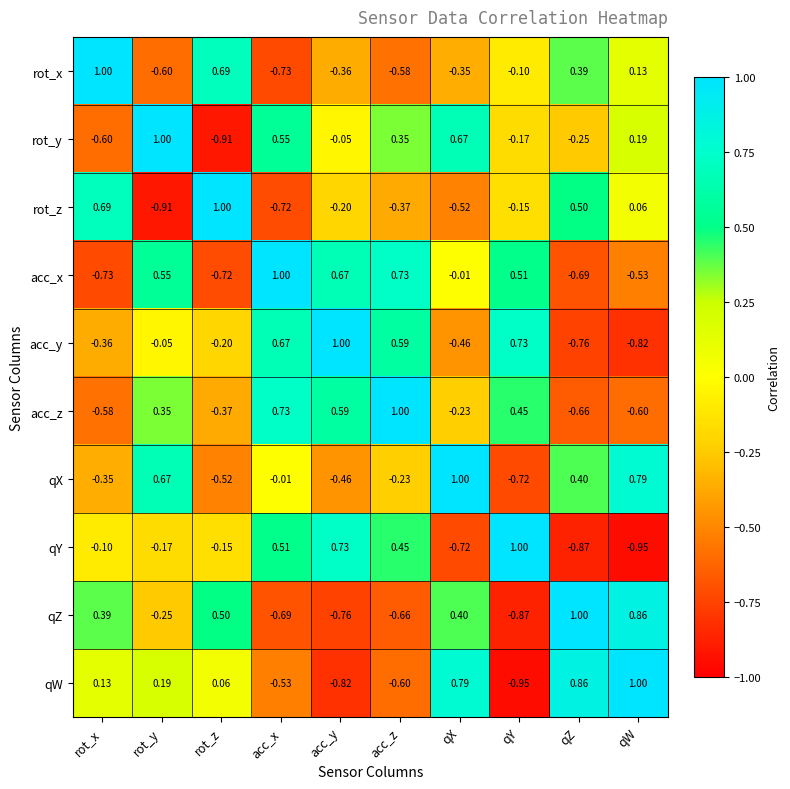

At acc_y, list the series in order from largest to smallest.

acc_y, qY, acc_x, acc_z, rot_y, rot_z, rot_x, qX, qZ, qW